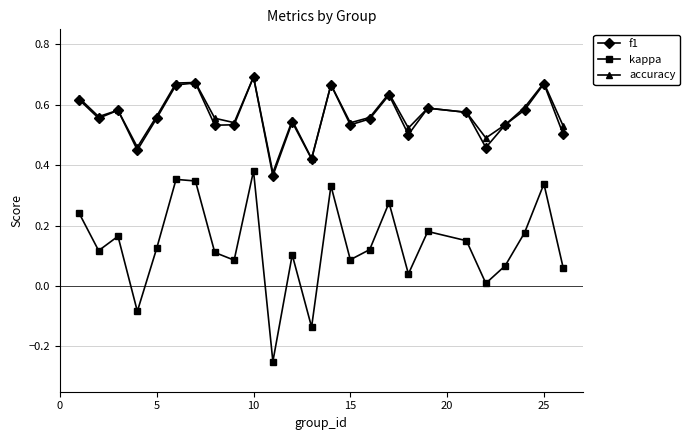

Count the number of data series in this chart.

3